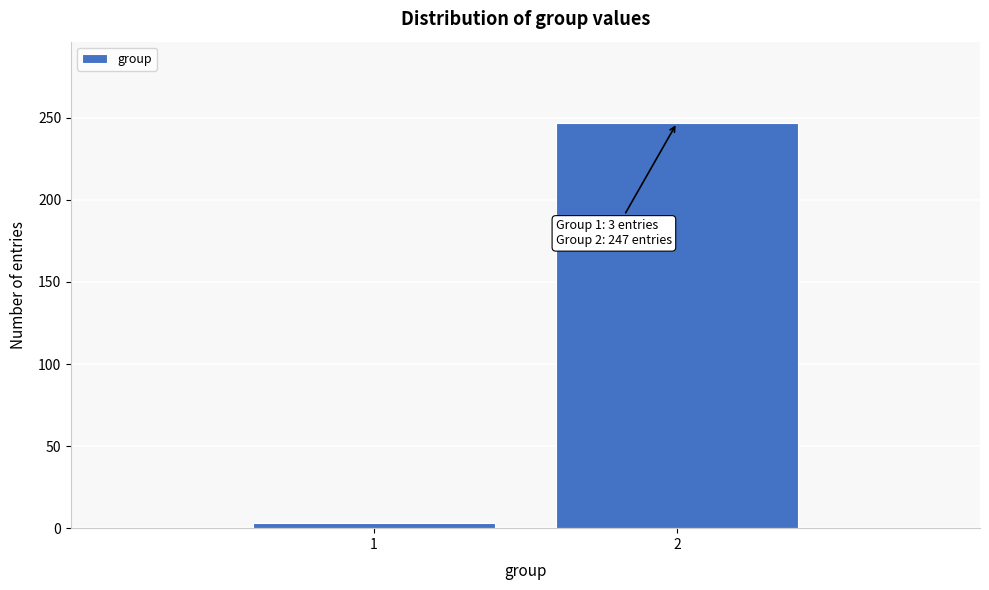

Reading right to left, what are all the values shown in this chart?

247	3